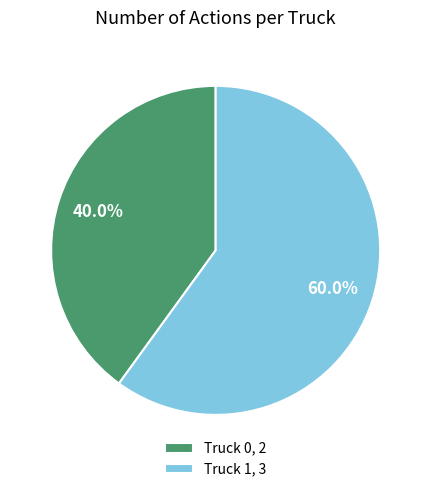

The Truck 1 slice represents 74% of the pie. True or false?

False